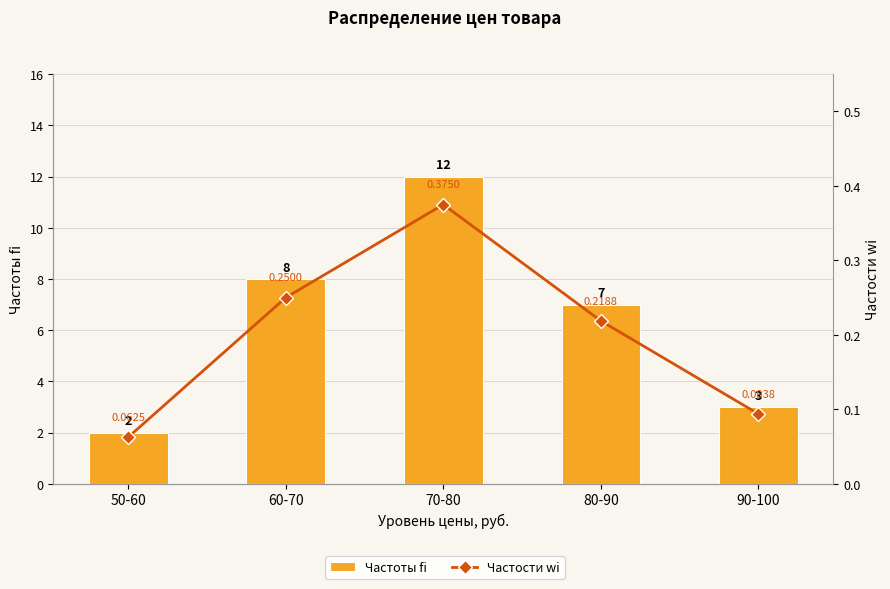

Reading right to left, list all the values displayed in this chart.

Частоты fi: 3.0	7.0	12.0	8.0	2.0
Частости wi: 0.1	0.2	0.4	0.2	0.1